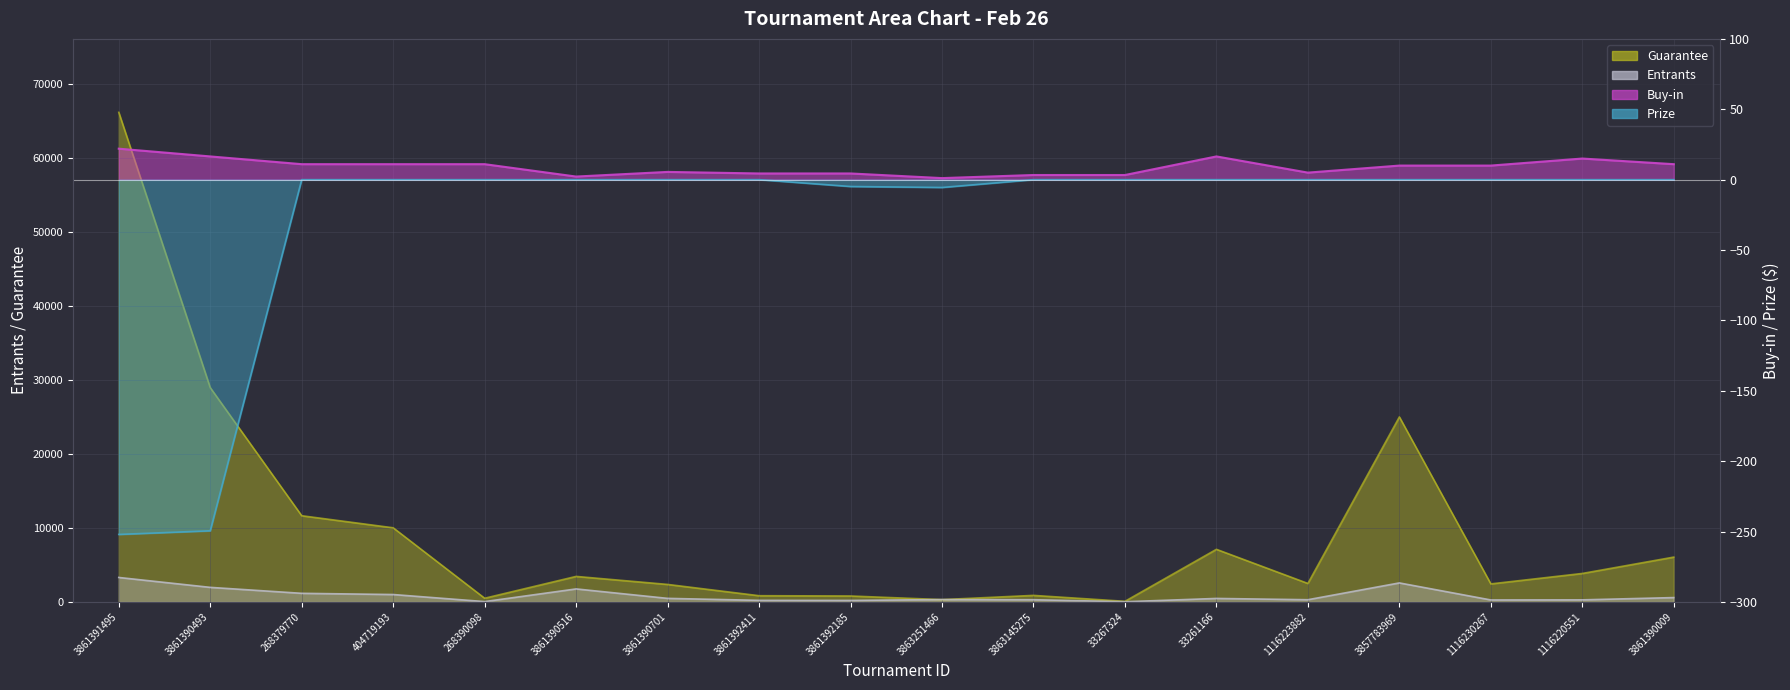

True or false: Entrants has a value of 128.6 at 3861390701.

False